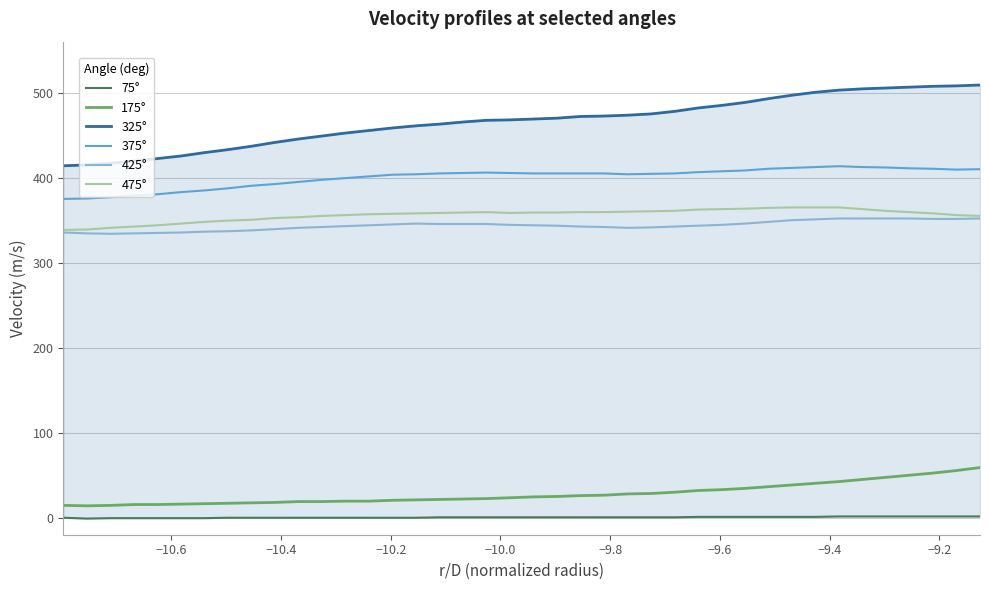

True or false: 375° and 475° cross at least once.

False